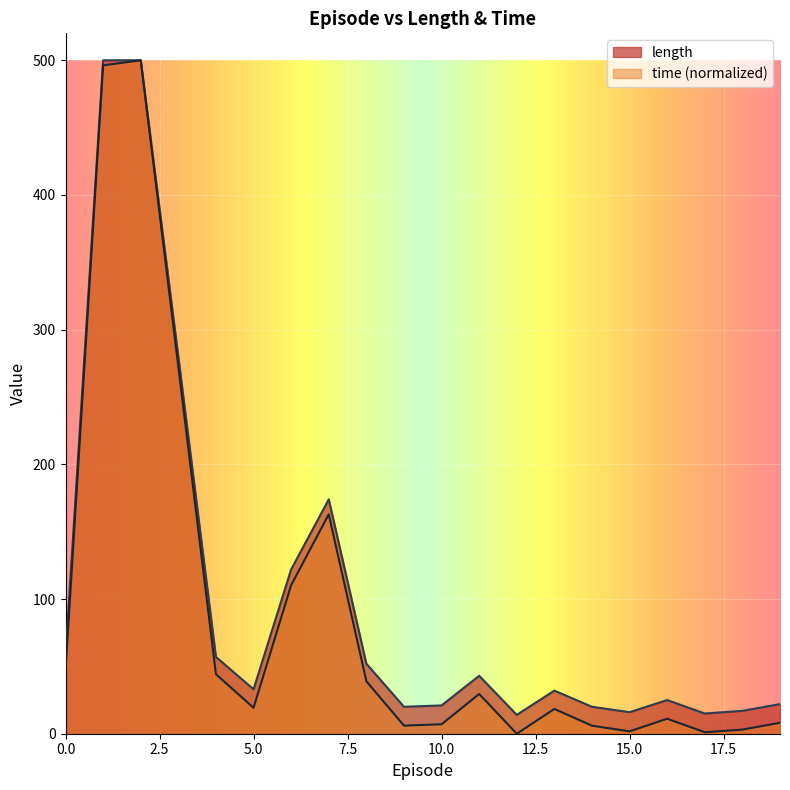

Does the chart display data point markers on the line(s)?

No